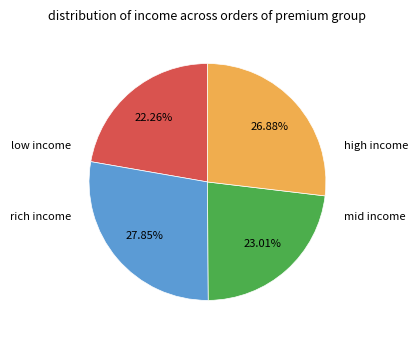

Does any single category account for the majority?

No